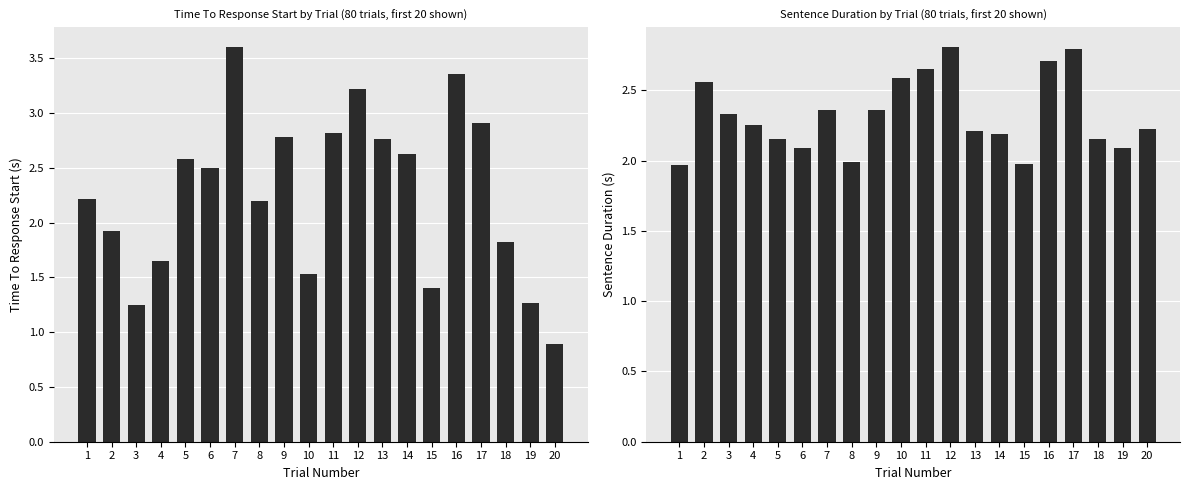

How many values in the Mean Time To Response Start series exceed 2?

12